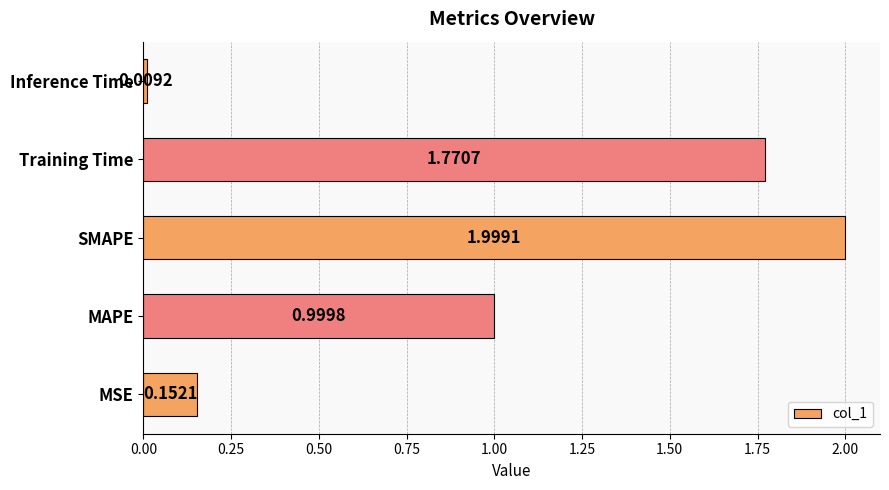

What is the change in value from Training Time to Inference Time?

-1.8